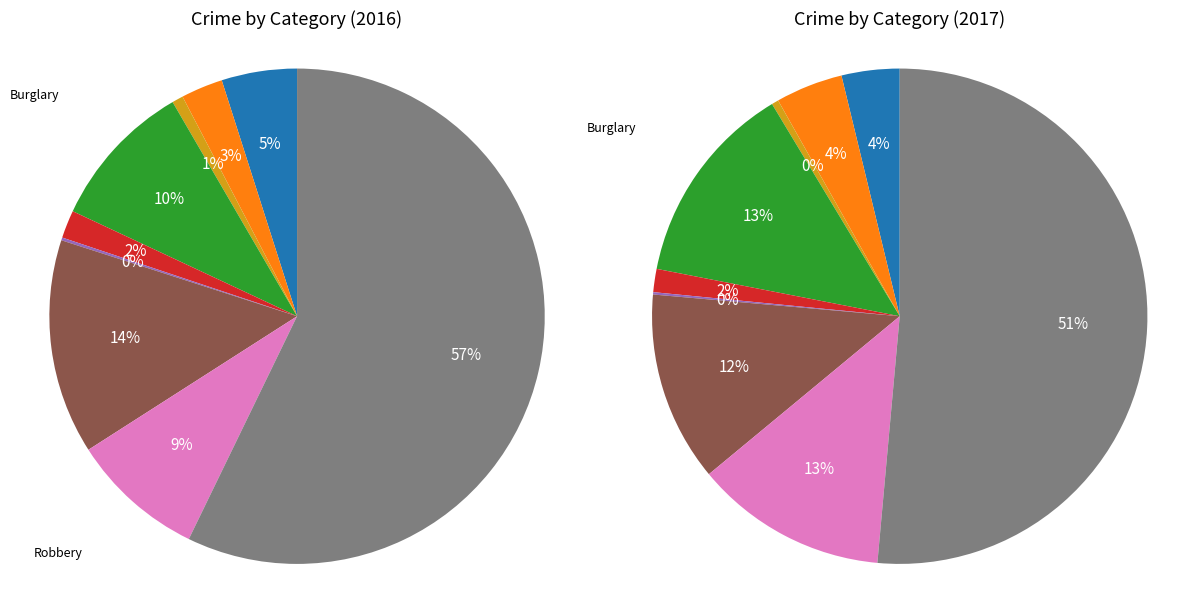

How many segments does this pie chart have?

9